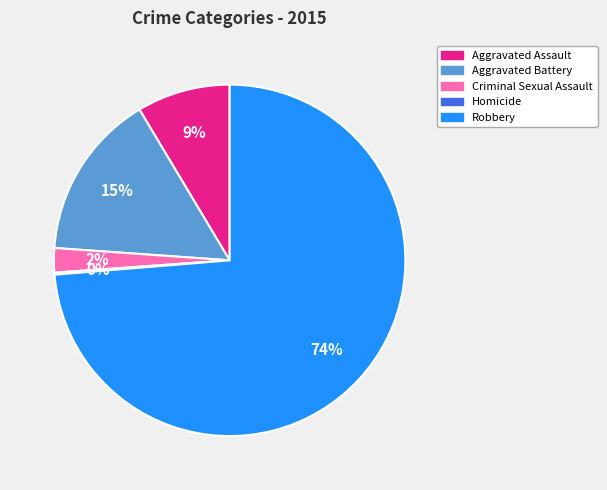

What percentage is the Robbery slice, to the nearest percent?

74%